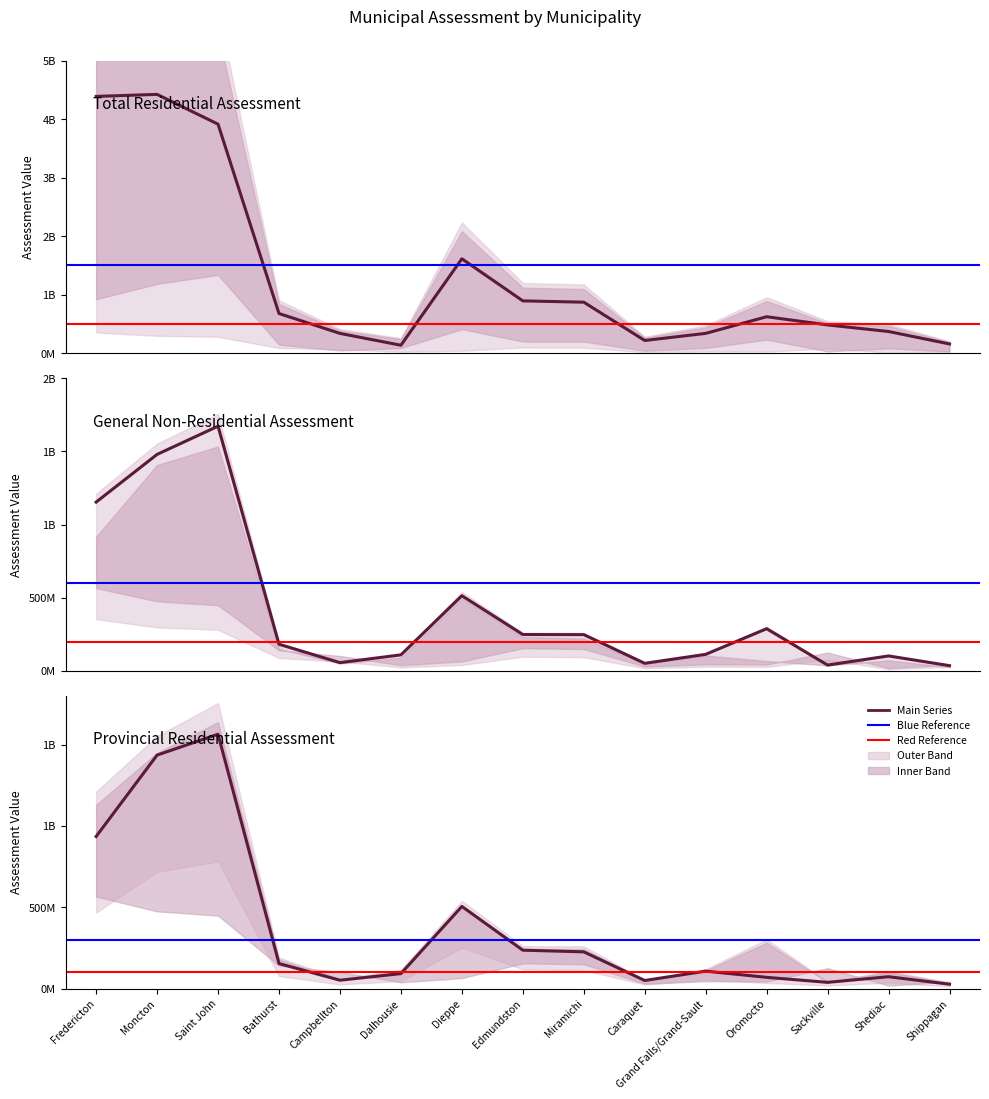

What is the value of the Total Residential Assessment point at the 8th from the left?

893371200